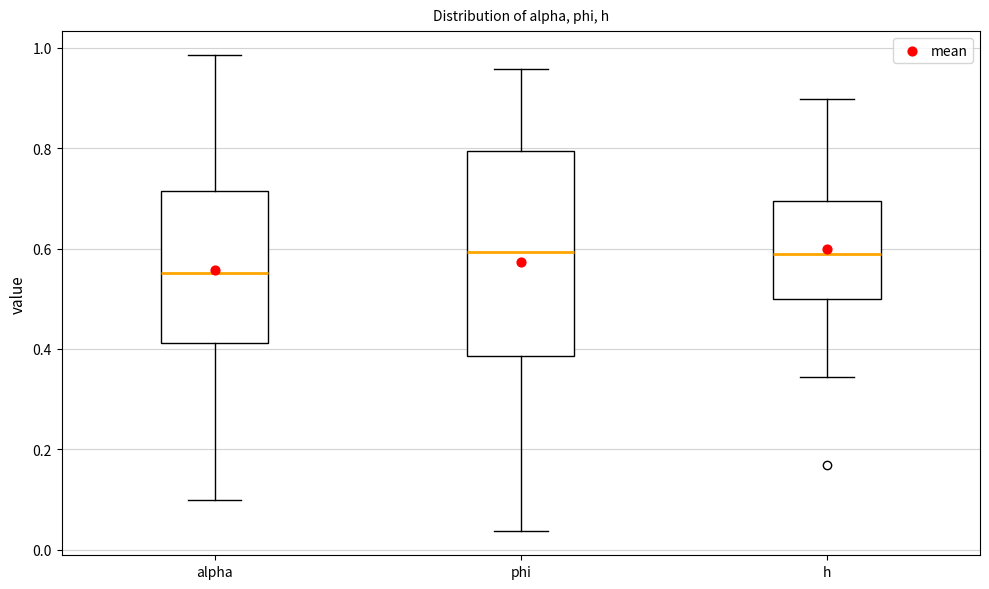

Where does the upper whisker of the box for h end on the y-axis? The values are not printed on the chart, so give them approximately, as read against the axis.

0.90